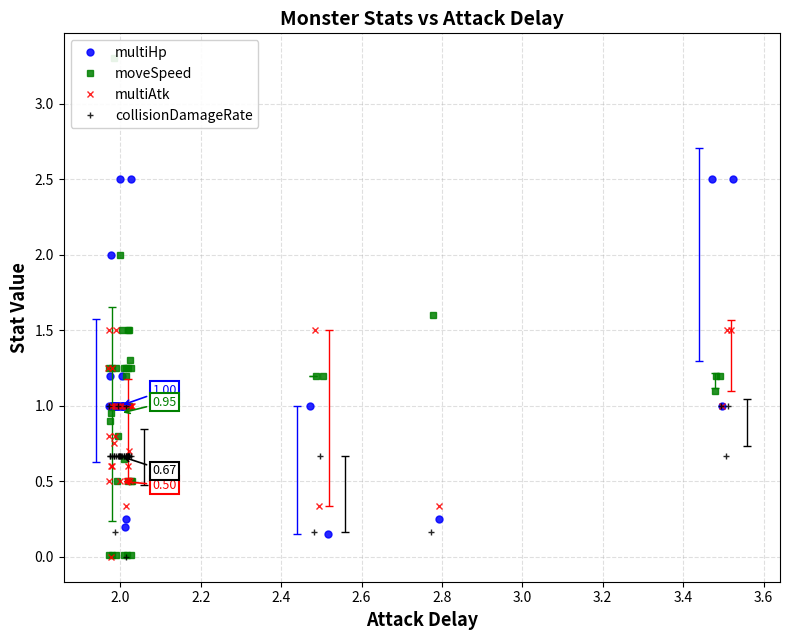

What is the difference between the maximum and second lowest values in the collisionDamageRate series?

0.8